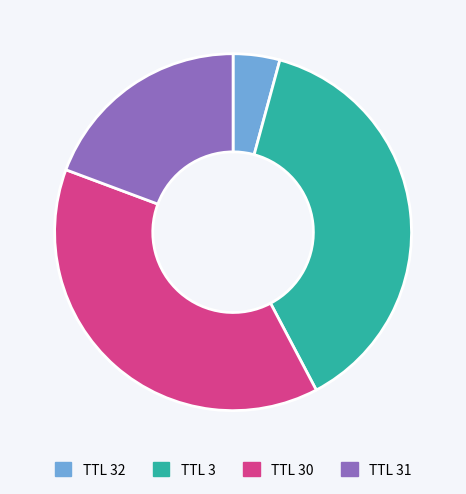

Does any single category account for the majority?

No